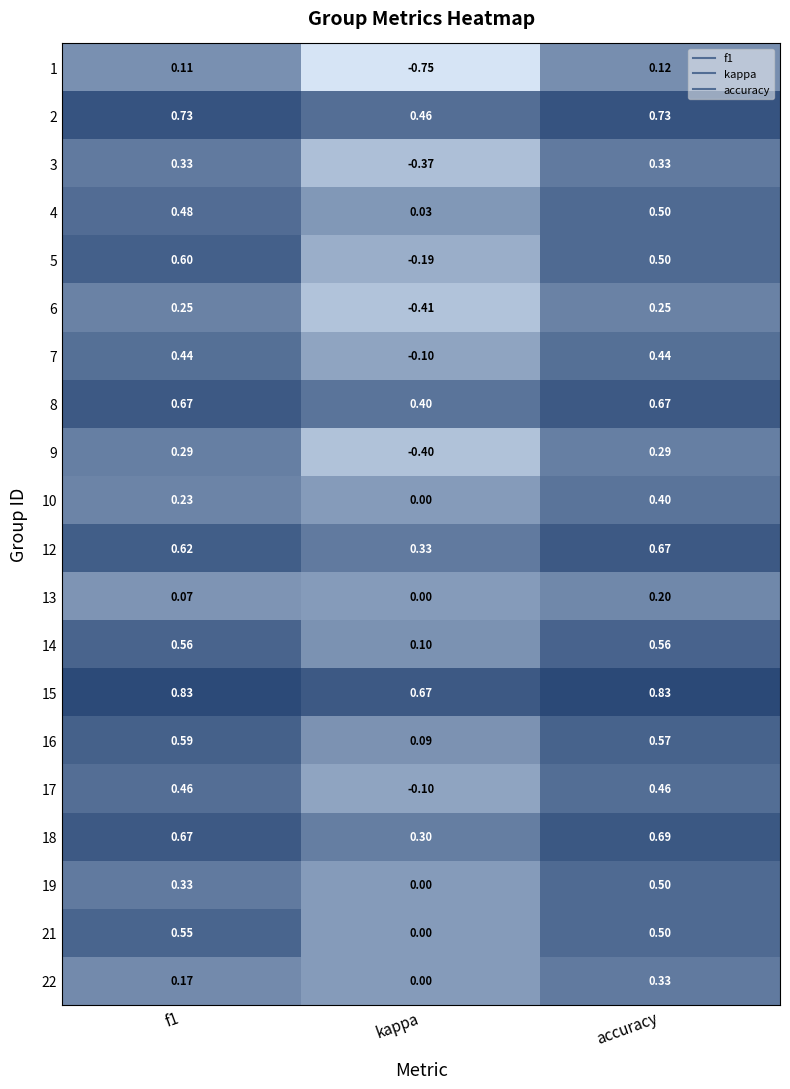

Which category has the lowest value in the 2 series?

kappa